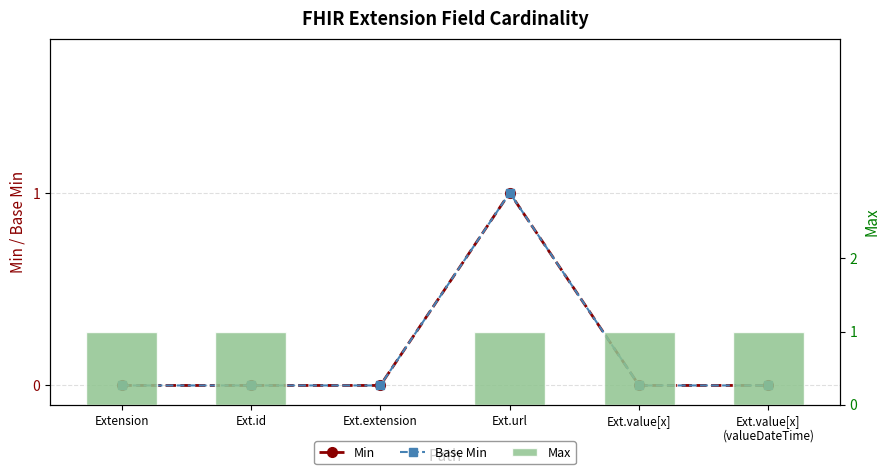

Which series has the largest total across all categories?

Max